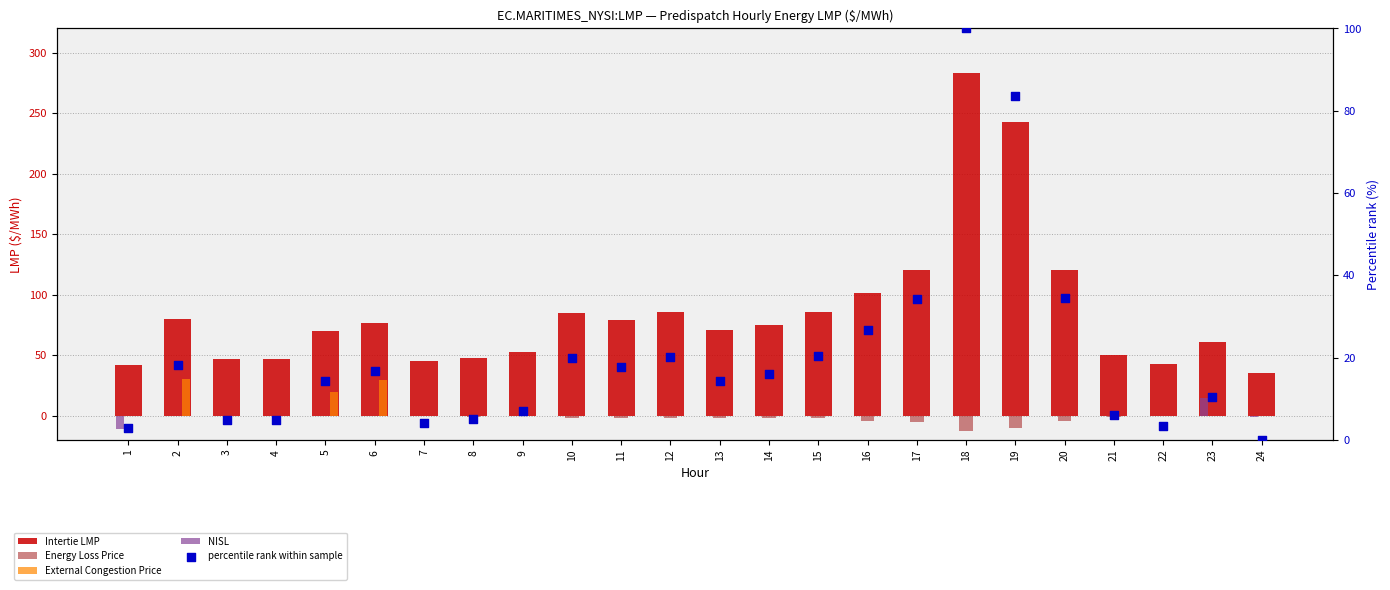

Which series has the largest total across all categories?

Intertie LMP